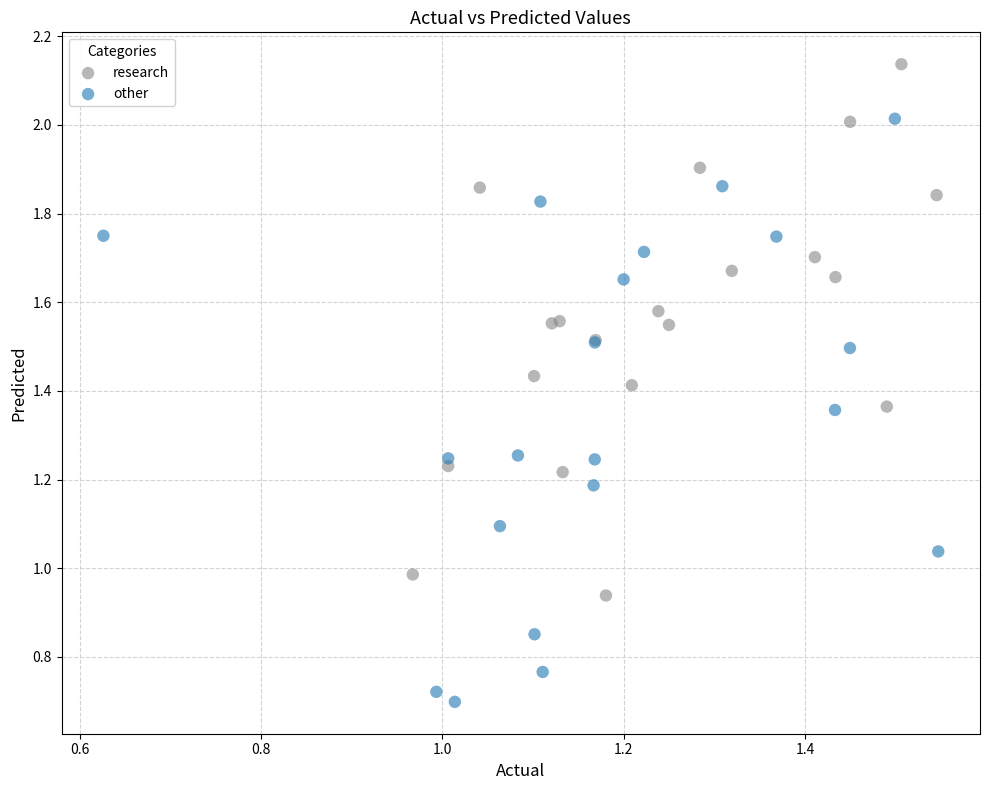

Which series has the widest spread of Y values?

other